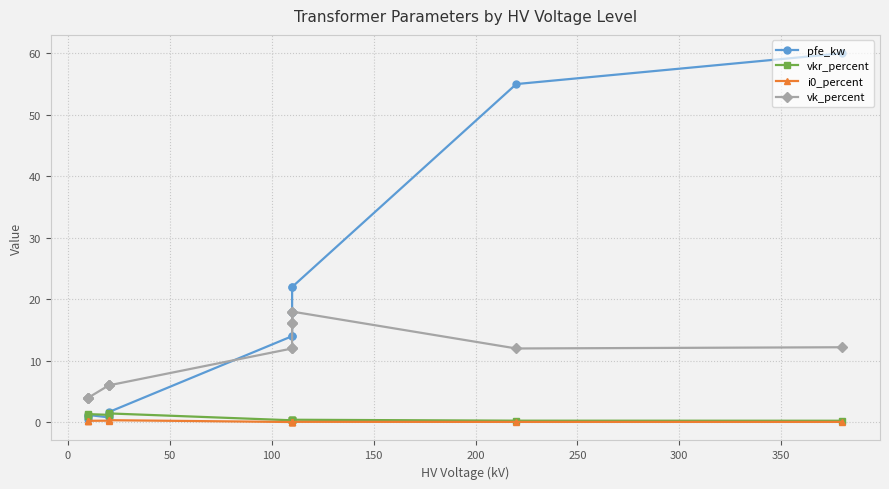

At 350, list the series in order from largest to smallest.

pfe_kw, vk_percent, vkr_percent, i0_percent